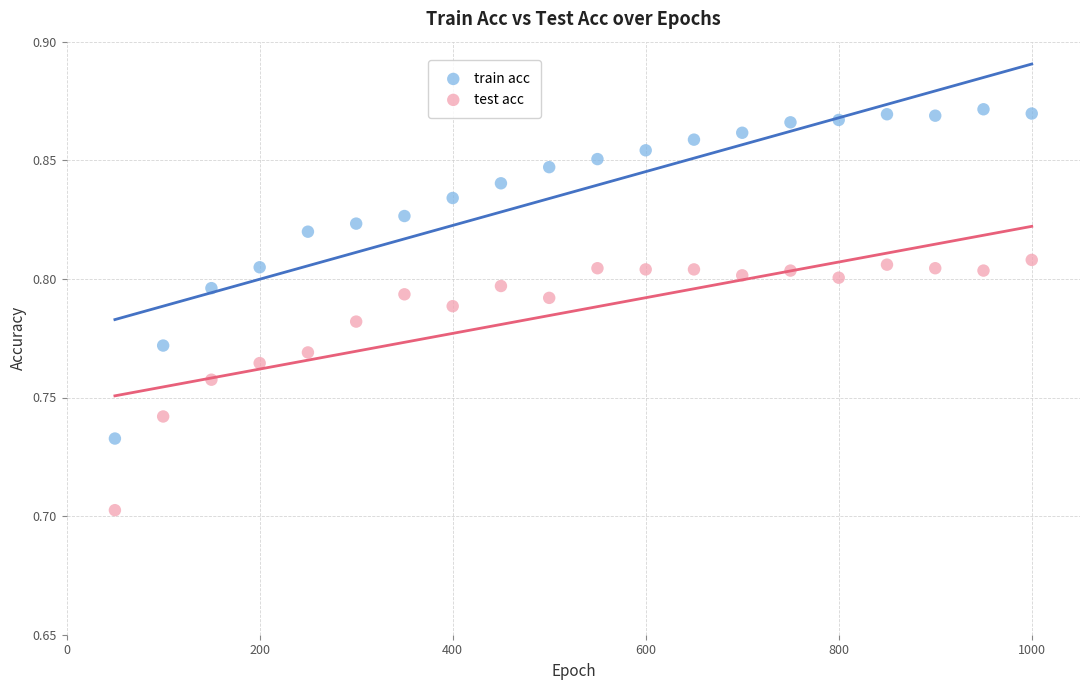

Which series has the largest Y range (max minus min)?

train acc